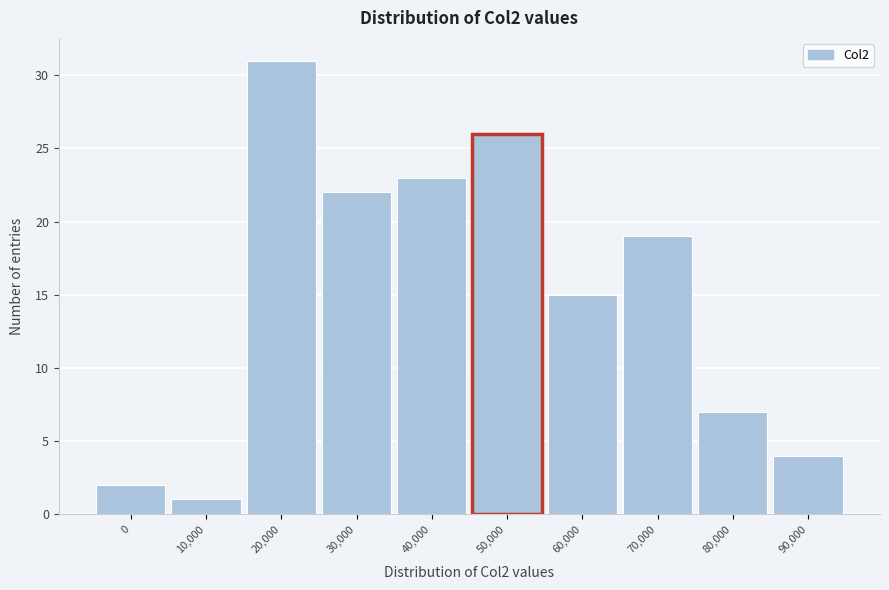

Reading left to right, transcribe all the data shown in this chart.

0=2	10,000=1	20,000=31	30,000=22	40,000=23	50,000=26	60,000=15	70,000=19	80,000=7	90,000=4